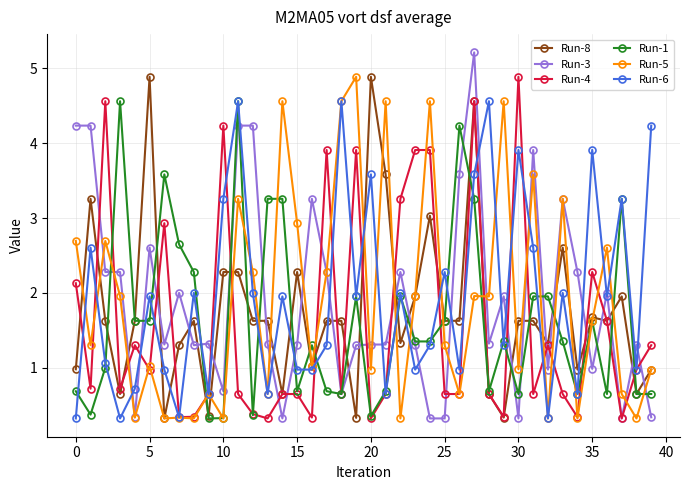

True or false: Run-8 has more than 0 interior local peaks.

True